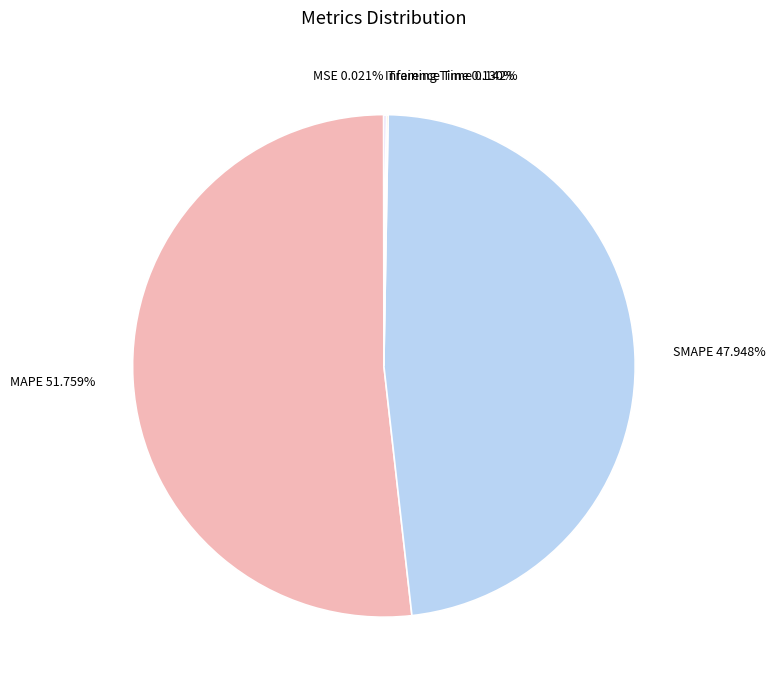

Is it true that MAPE is 46% of the pie?

False